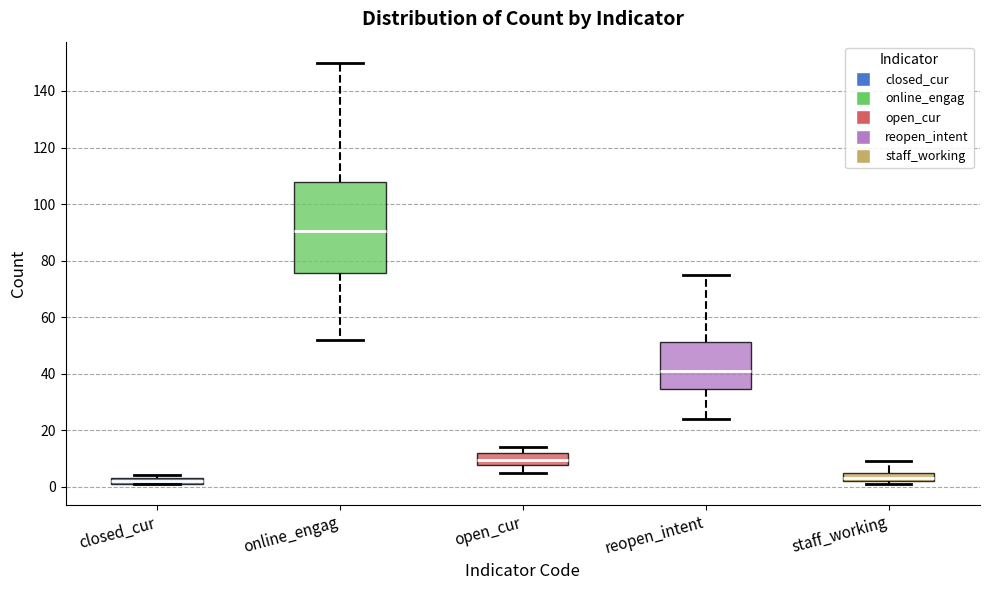

Which box is the tallest, from its lower edge to its upper edge?

online_engag